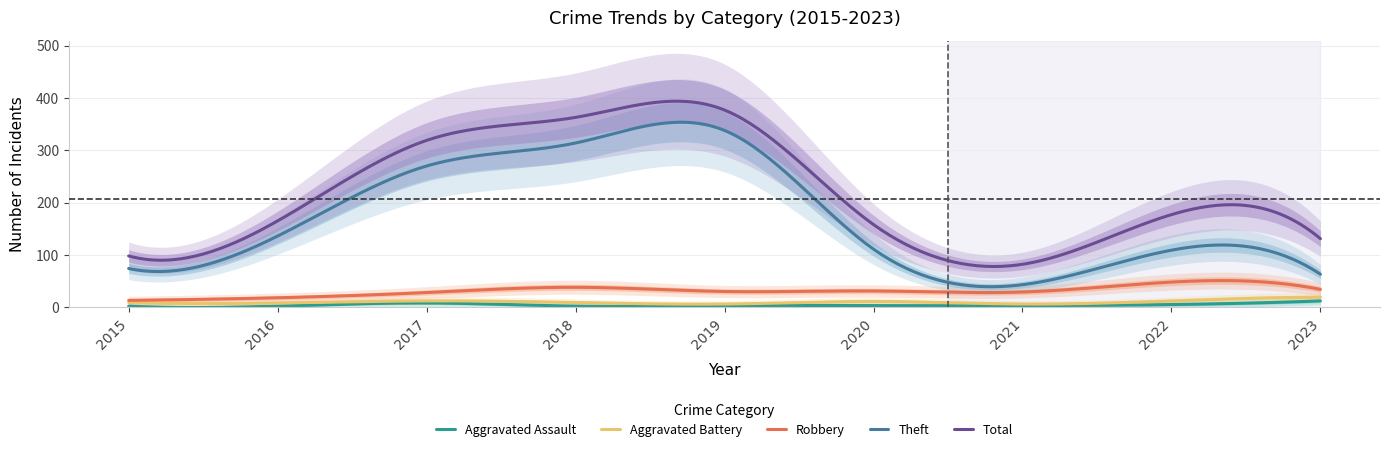

True or false: Total has a value of 377 at 2019.

True